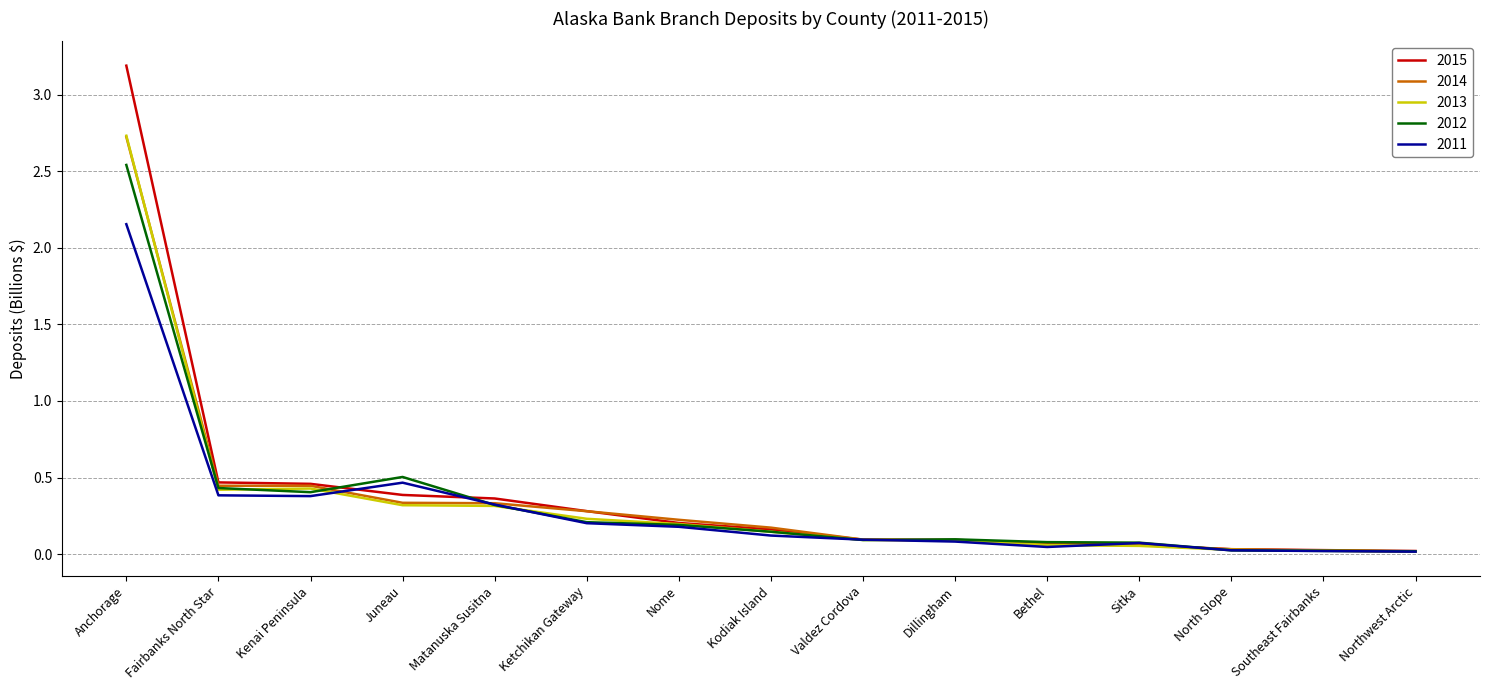

What is the sum of all 2015 values?

5.9